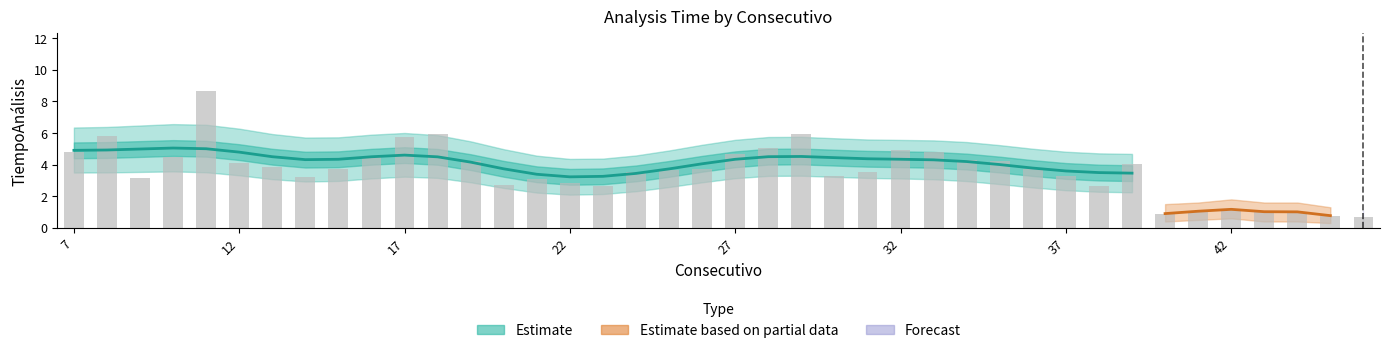

Is it true that TiempoAnalisis equals 2.7 at 23?

True